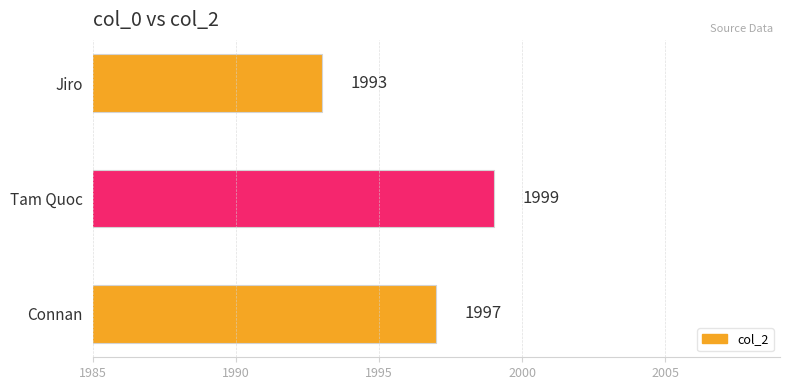

Reading bottom to top, transcribe all the data shown in this chart.

1997	1999	1993